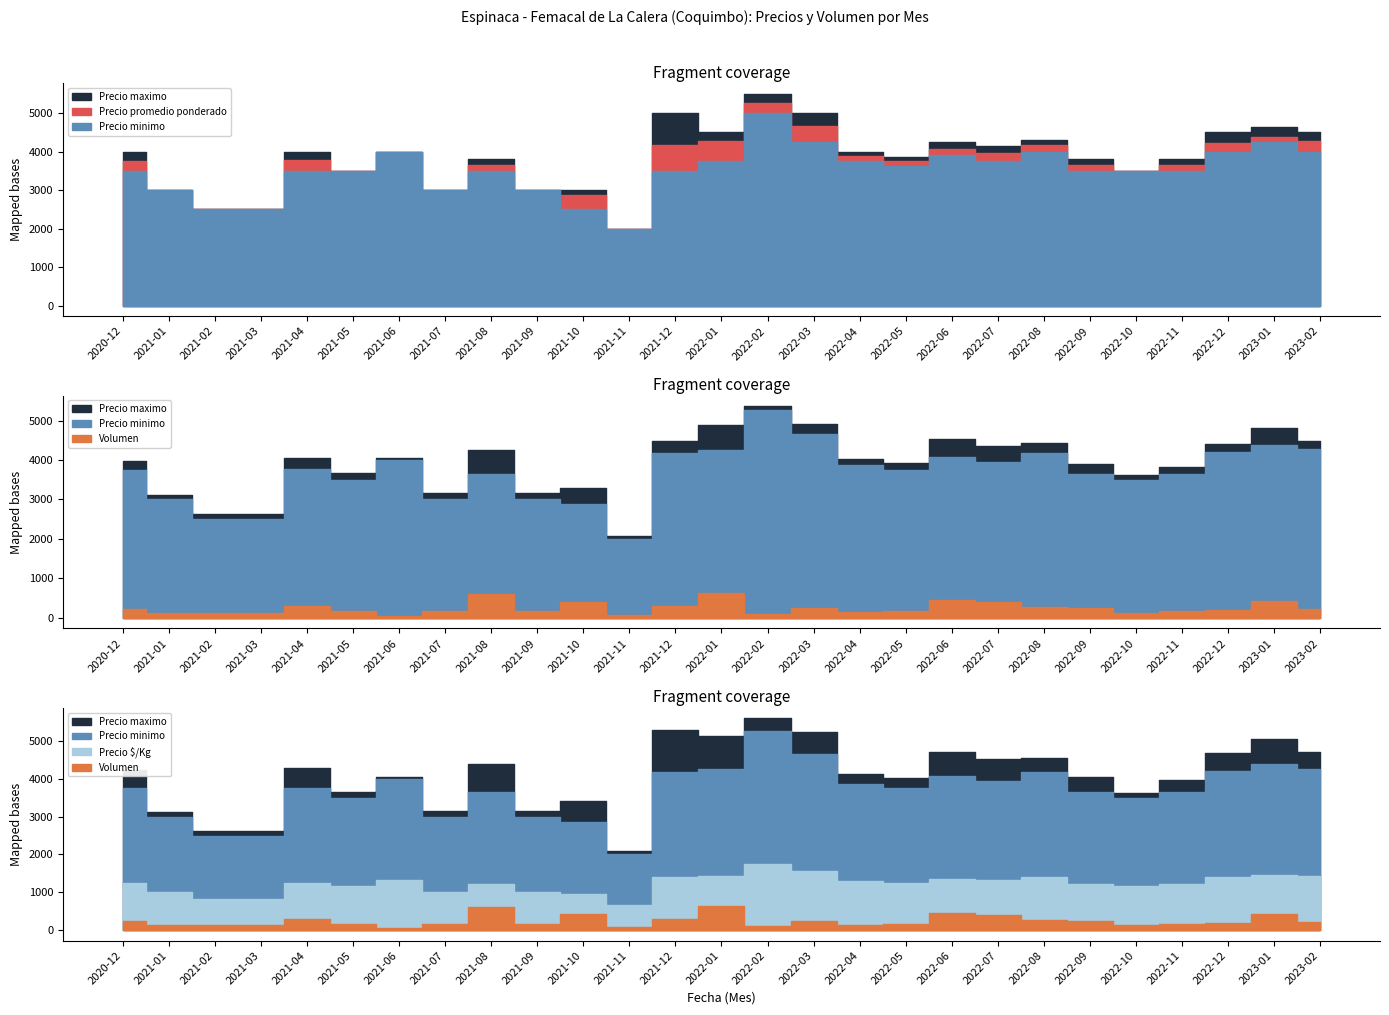

What is the difference between the maximum and minimum values in the Precio minimo series?

3000